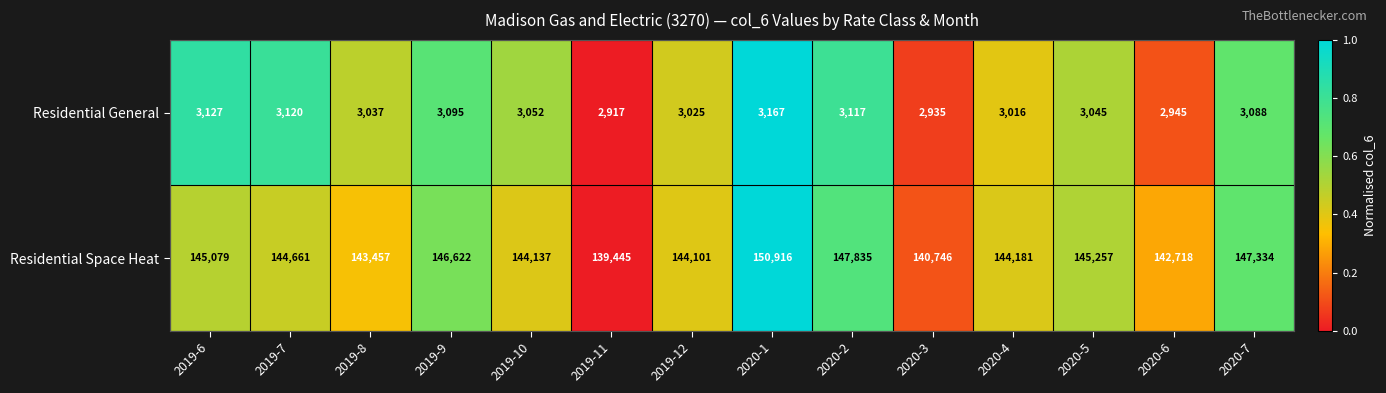

Is the value of Residential Space Heat at 2019-9 greater than the value of Residential General at 2019-12?

Yes